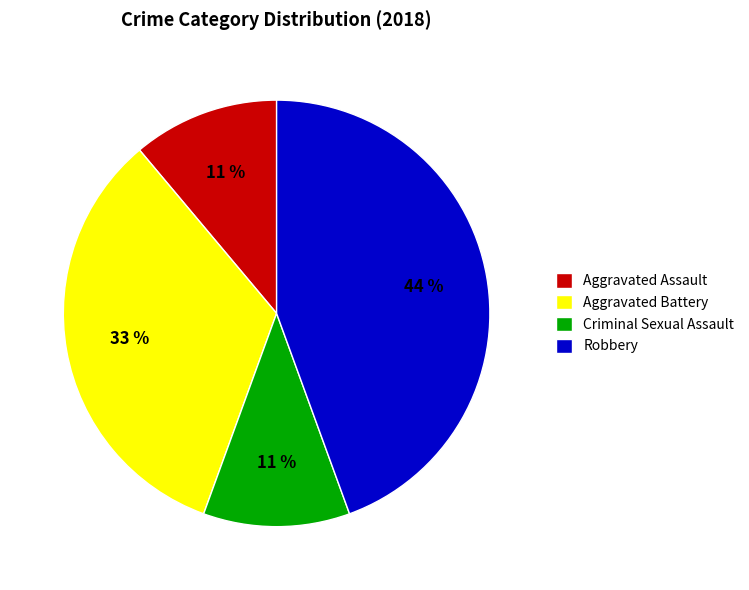

Which has a higher value, Robbery or Criminal Sexual Assault?

Robbery